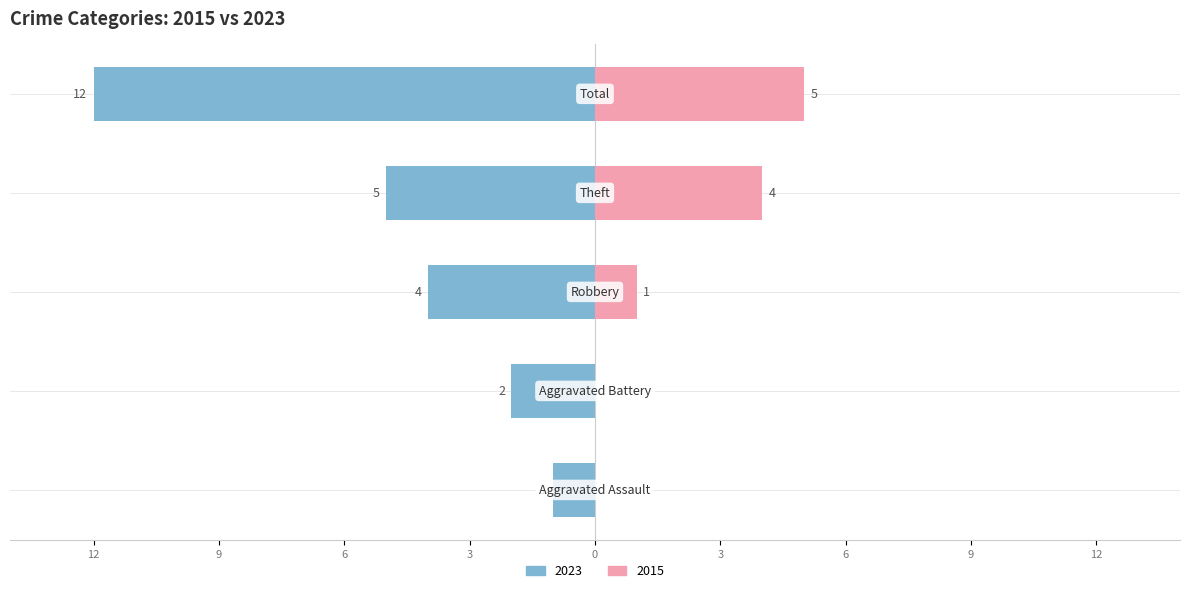

Is the value of Right (2015) at 9 greater than the value of Left (2023) at 3?

Yes